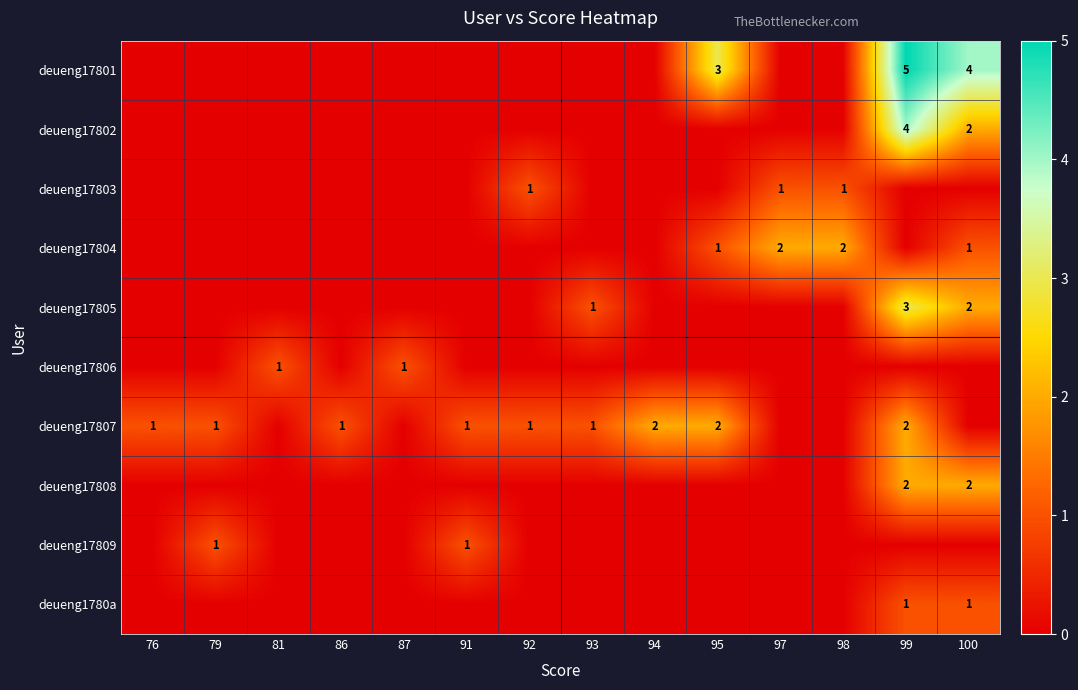

True or false: deueng17809 has a value of 1 at 91.

True